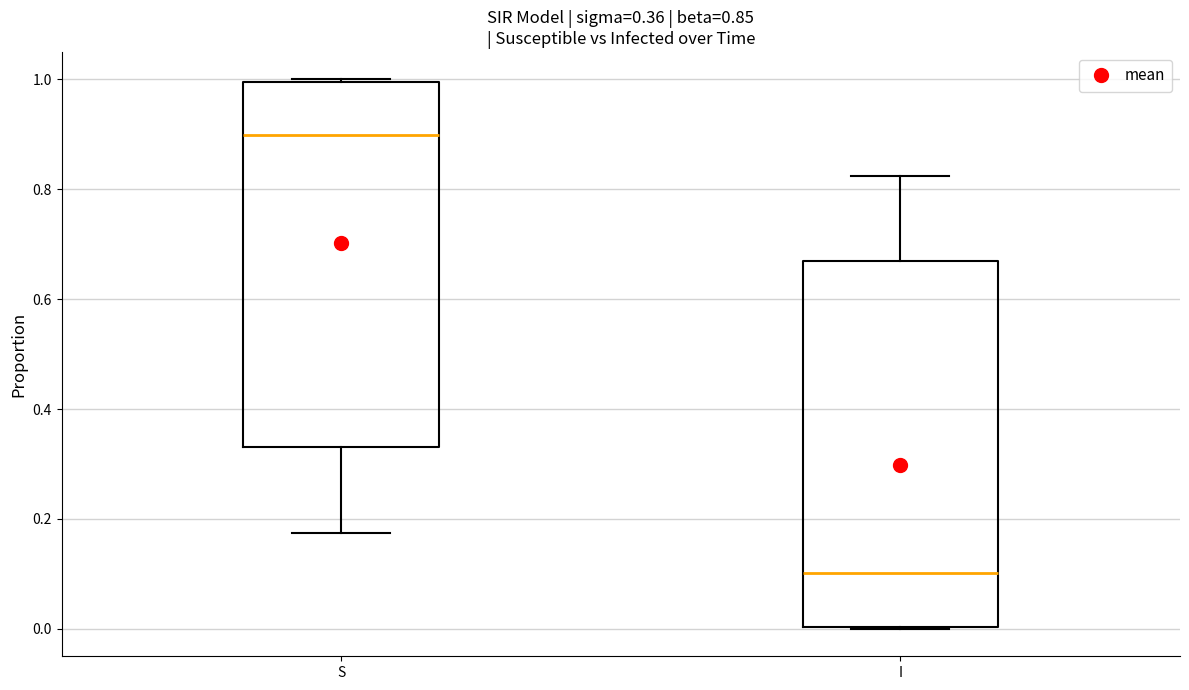

Which box has the highest median line?

S